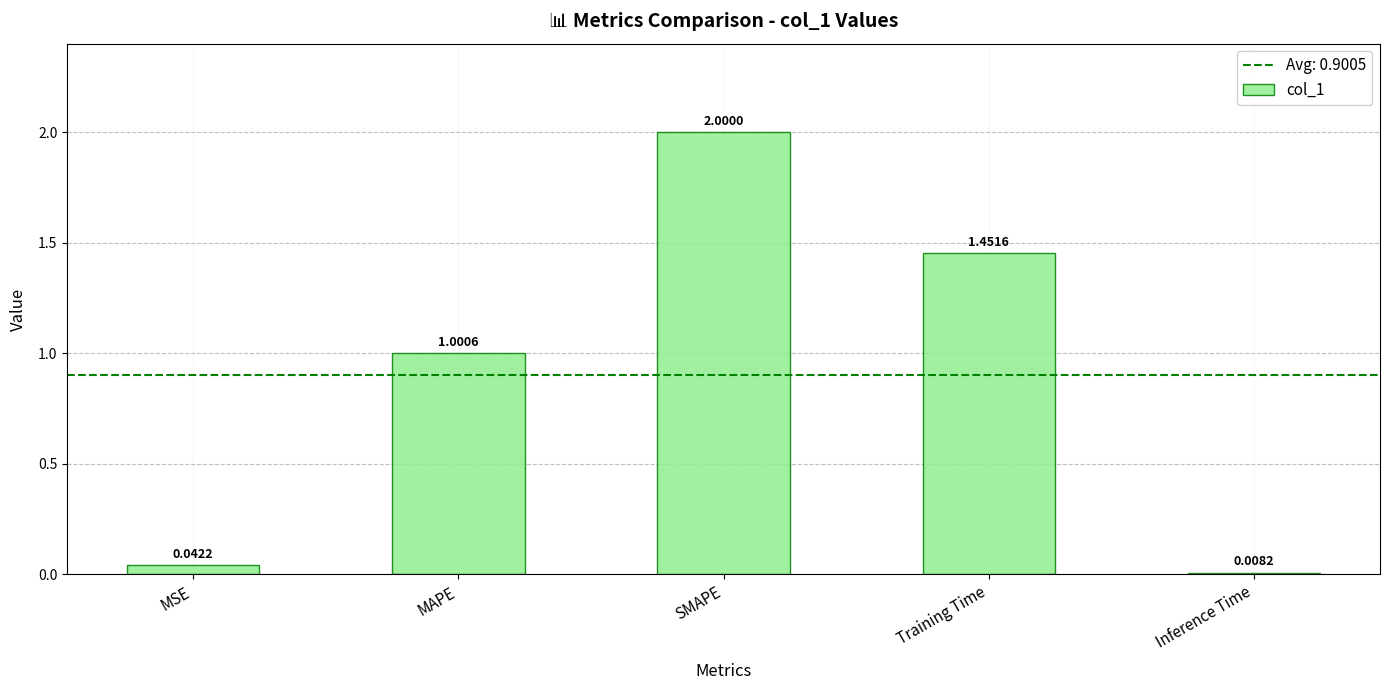

What position from the right is SMAPE?

3